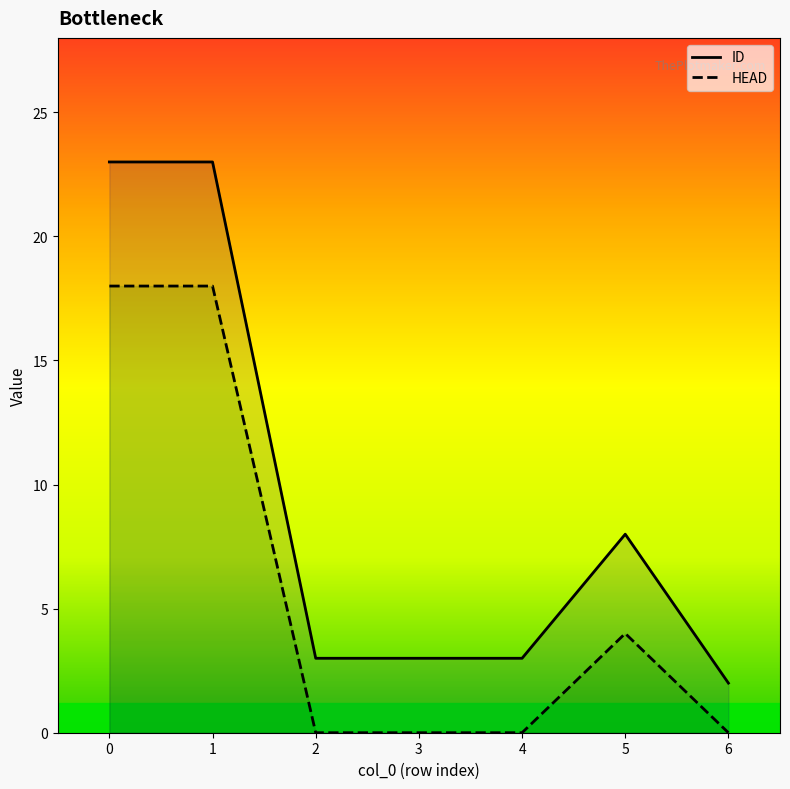

What is the greatest value displayed?

23